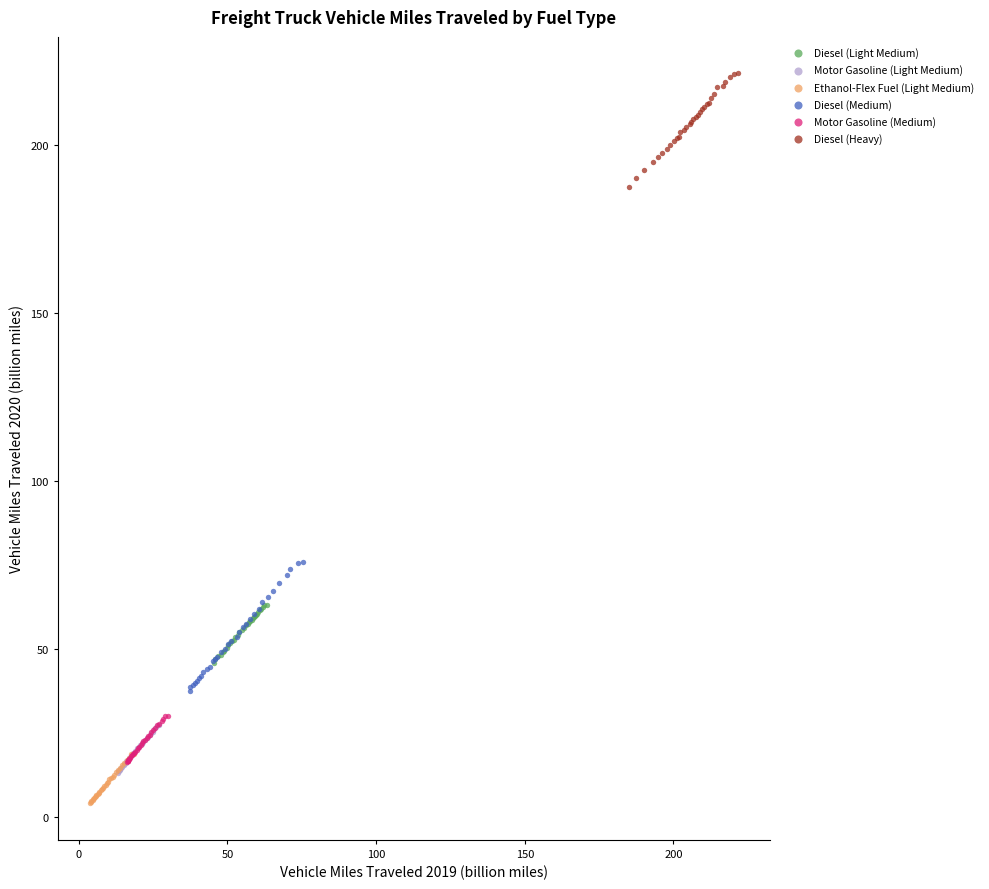

Which series reaches the maximum Y coordinate?

Diesel (Heavy)